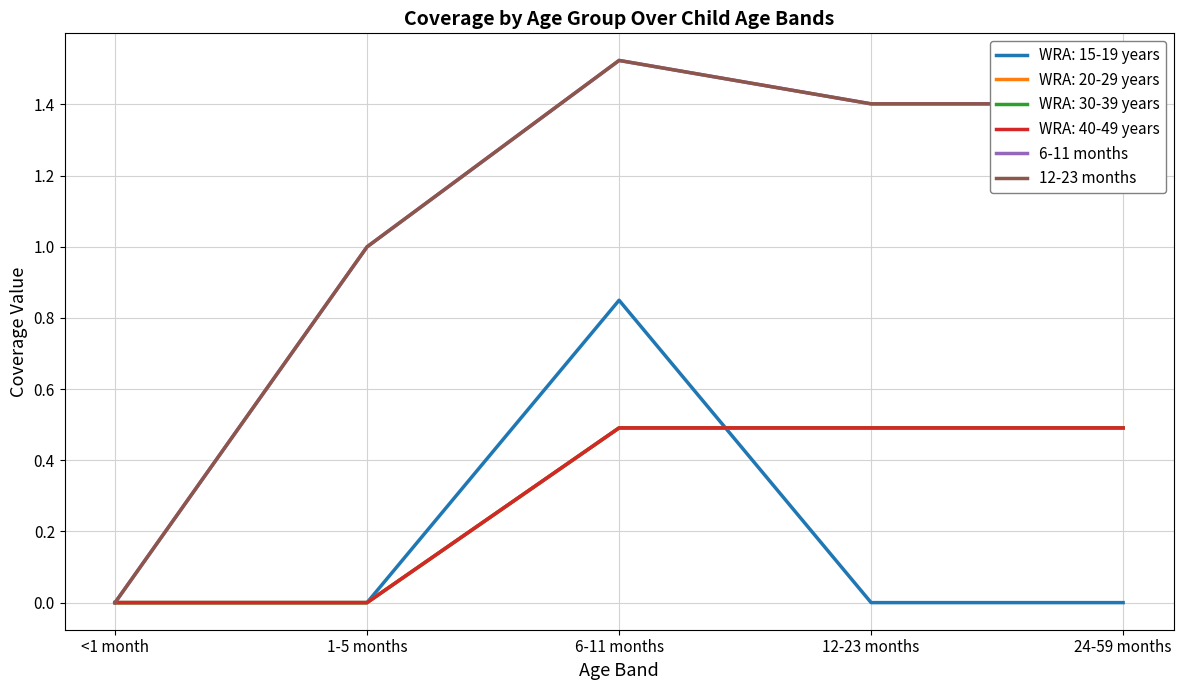

At which label is 6-11 months closest to 0?

<1 month